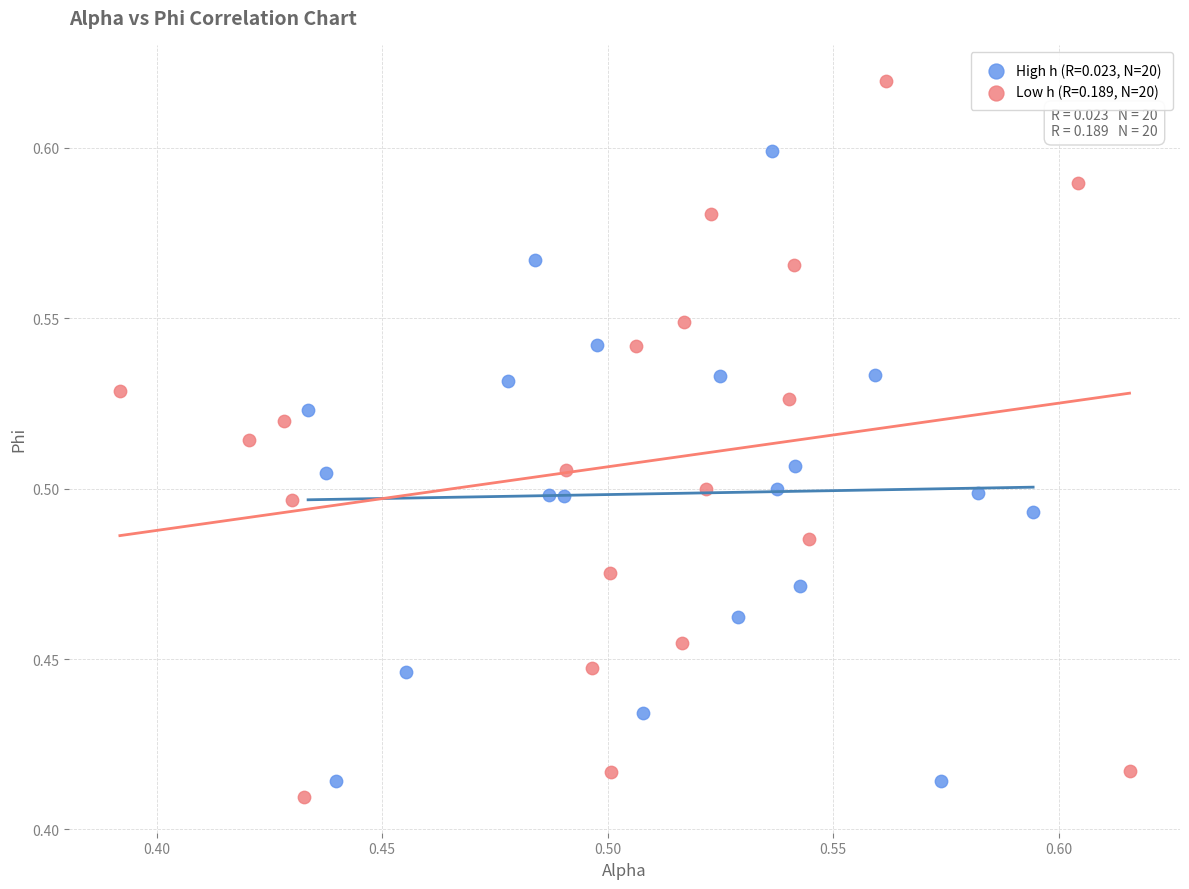

Which series has the widest spread of Y values?

Low h (R=0.189, N=20)